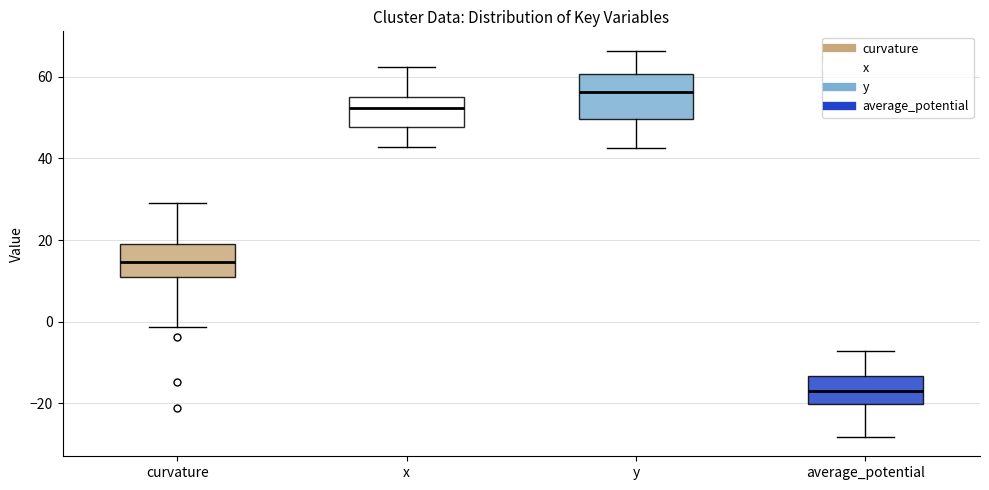

Reading left to right, transcribe this box plot: for each box, give where its median line is, the range the box spans, and where its two whiskers end, as read against the y-axis. The values are not printed on the chart, so give them approximately, as read against the axis.

curvature: median 14, box 10 to 20, whiskers -2 to 30
x: median 52, box 48 to 56, whiskers 42 to 62
y: median 56, box 50 to 60, whiskers 42 to 66
average_potential: median -18, box -20 to -14, whiskers -28 to -8